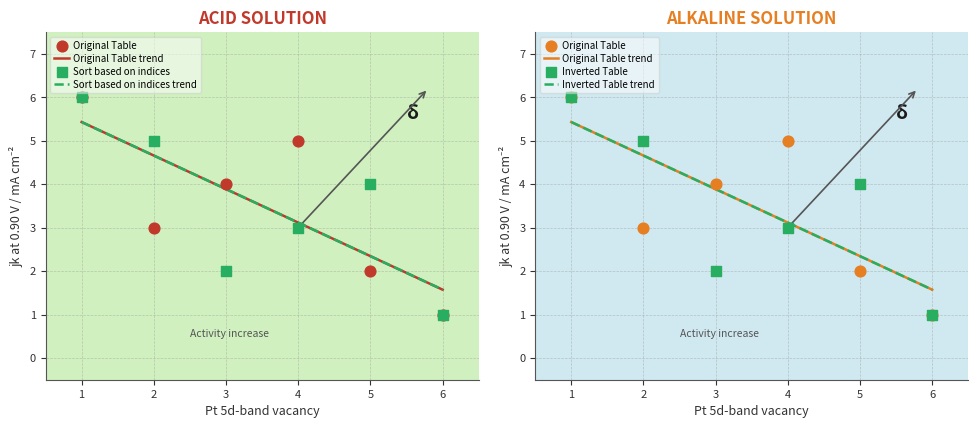

Which series has the largest total across all categories?

Original Table